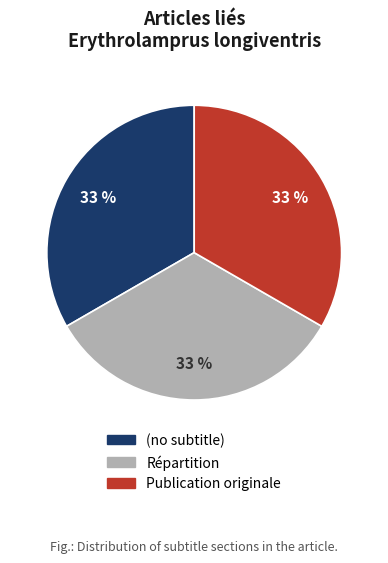

To the nearest percent, what is the combined percentage of (no subtitle) and Répartition?

67%